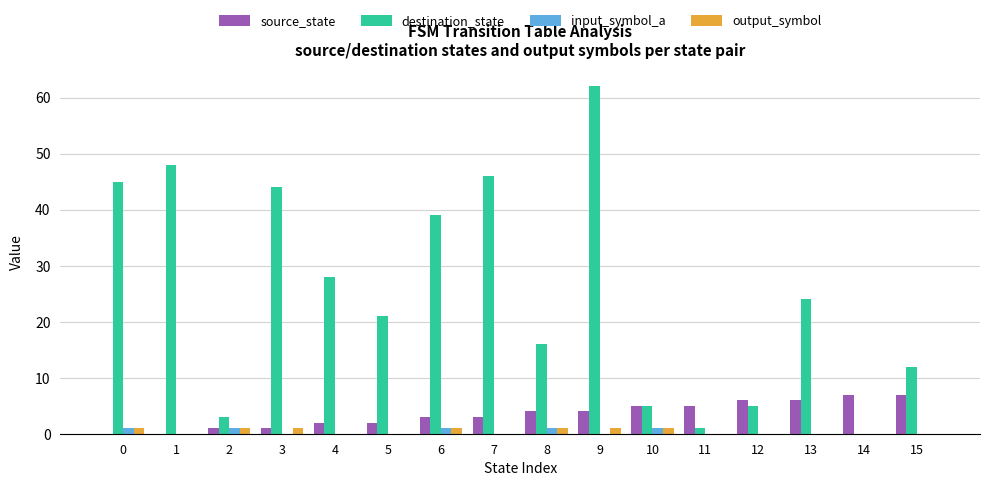

What is the greatest value displayed?

62